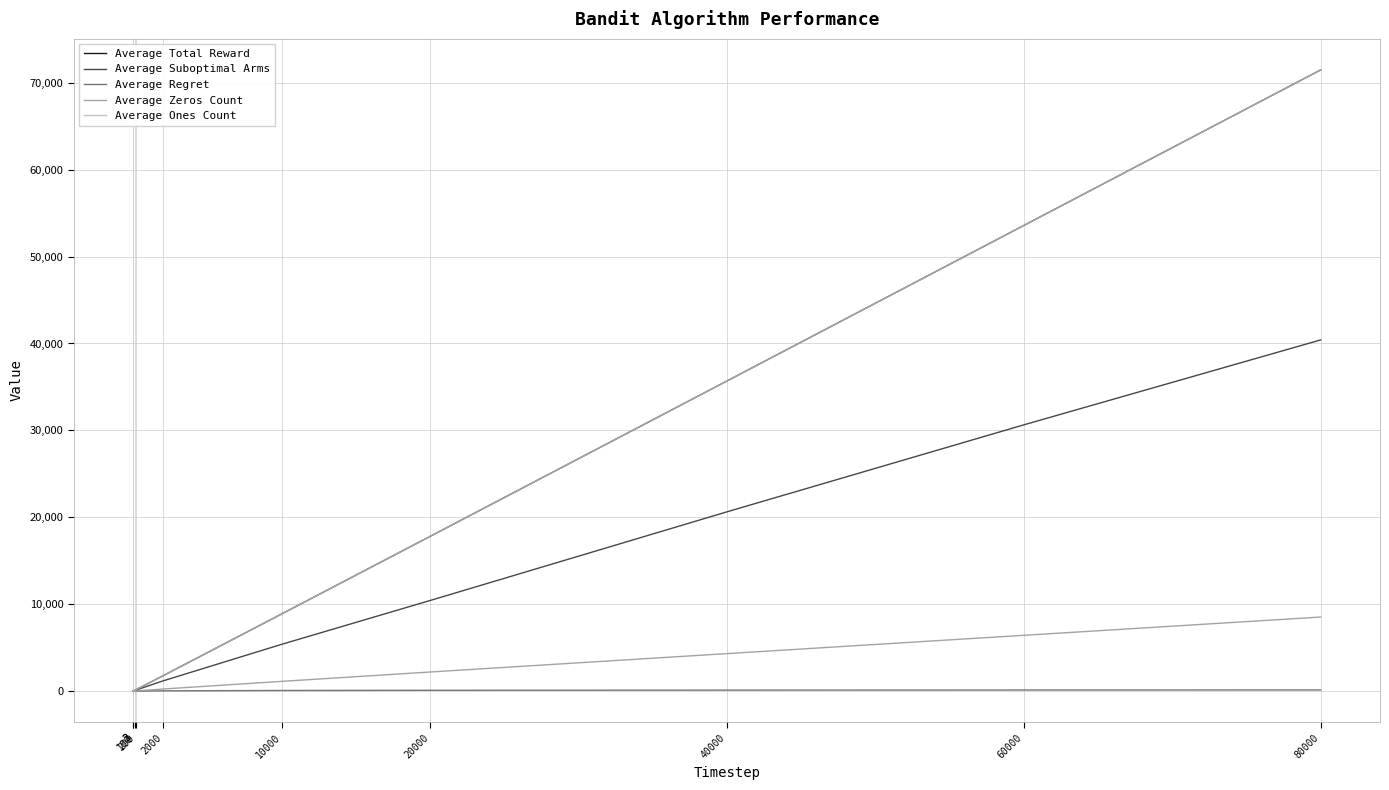

Does the chart have visible grid lines?

Yes